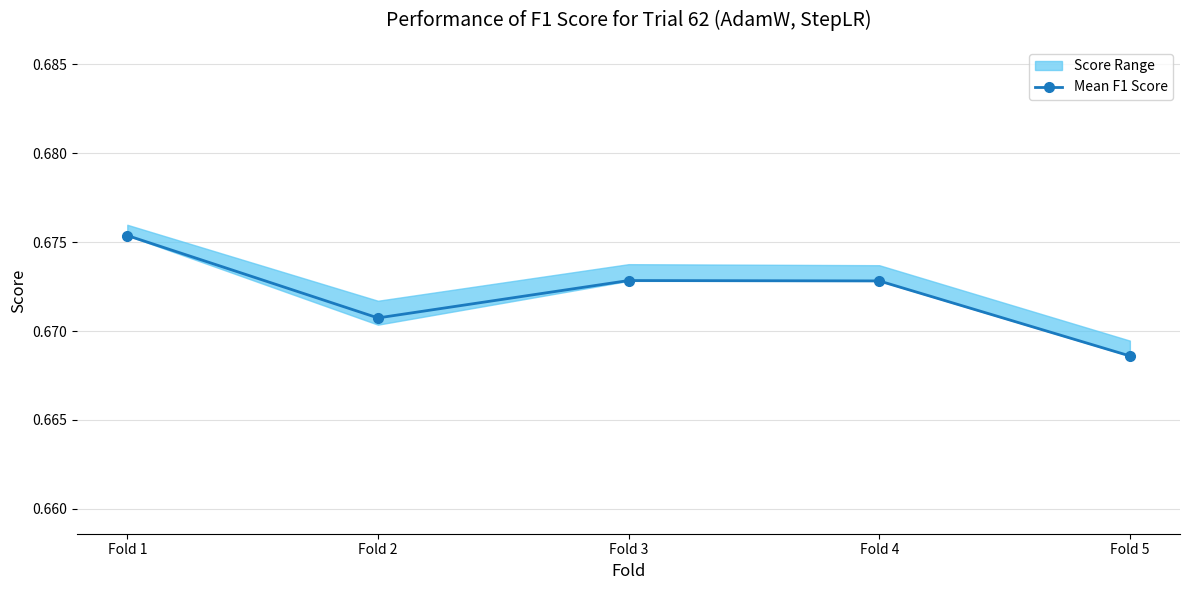

The value at Fold 2 is 1.1. True or false?

False